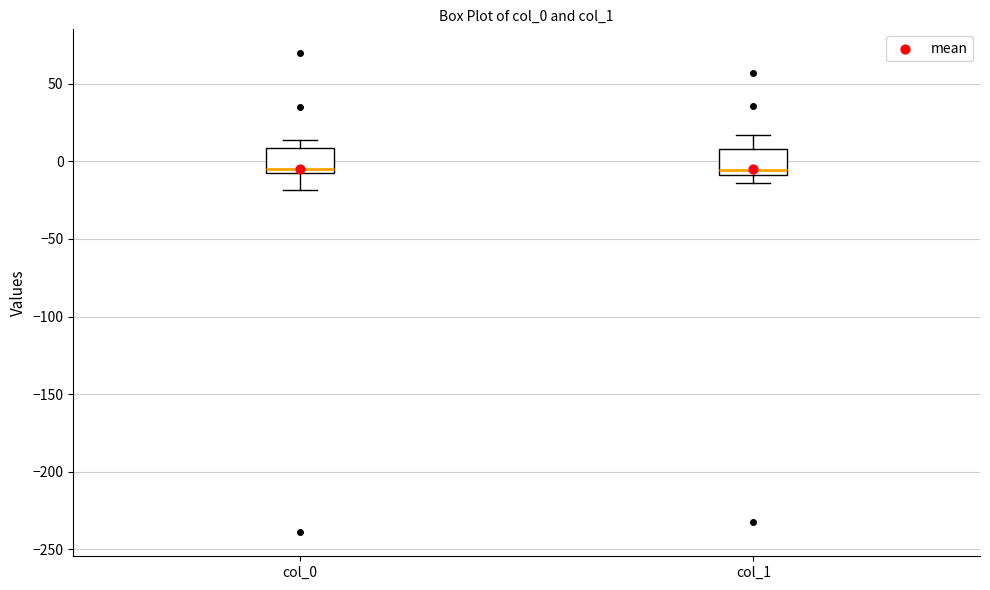

Reading left to right, read every box against the y-axis: the position of its median line, the range the box covers, and the ends of its whiskers. The values are not printed on the chart, so give them approximately, as read against the axis.

col_0: median -5 (just above the box's lower edge), box -5 to 10, whiskers -20 to 15
col_1: median -5, box -10 to 10, whiskers -15 to 15